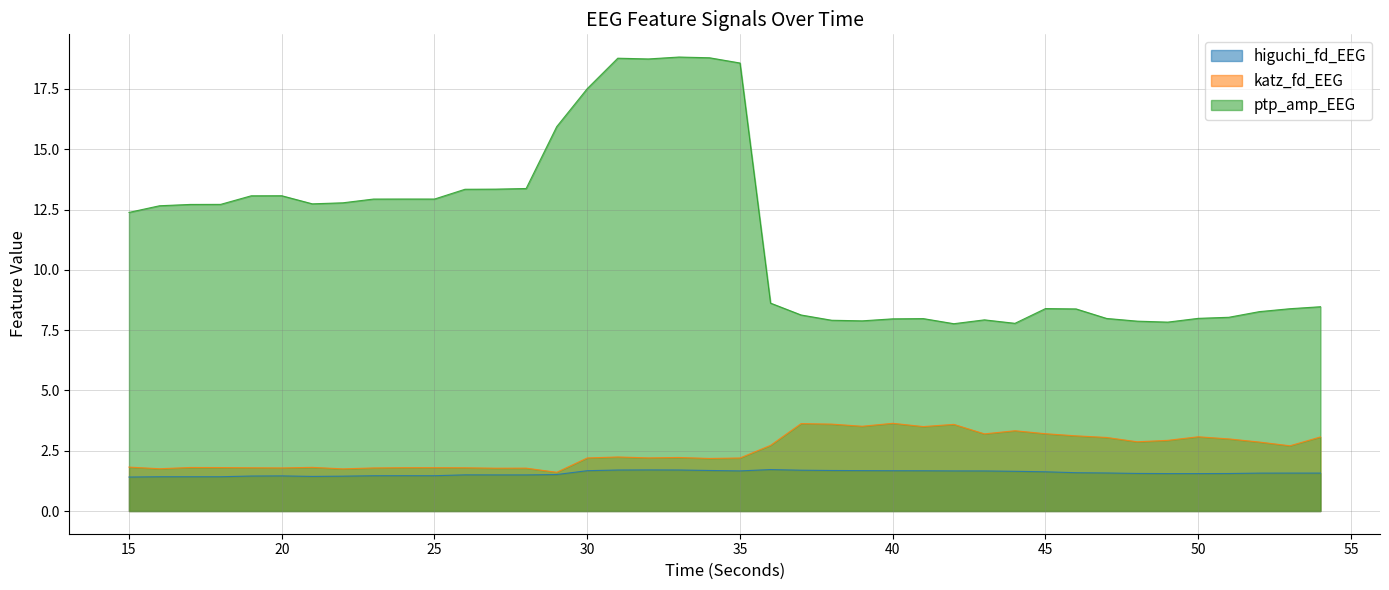

Reading right to left, transcribe all the data shown in this chart.

higuchi_fd_EEG: 54=1.6	53=1.6	52=1.6	51=1.6	50=1.6	49=1.6	48=1.6	47=1.6	46=1.6	45=1.6	44=1.6	43=1.7	42=1.7	41=1.7	40=1.7	39=1.7	38=1.7	37=1.7	36=1.7	35=1.7	34=1.7	33=1.7	32=1.7	31=1.7	30=1.7	29=1.5	28=1.5	27=1.5	26=1.5	25=1.5	24=1.5	23=1.5	22=1.4	21=1.4	20=1.5	19=1.5	18=1.4	17=1.4	16=1.4	15=1.4
katz_fd_EEG: 54=3.1	53=2.7	52=2.9	51=3.0	50=3.1	49=2.9	48=2.9	47=3.1	46=3.1	45=3.2	44=3.3	43=3.2	42=3.6	41=3.5	40=3.6	39=3.5	38=3.6	37=3.6	36=2.7	35=2.2	34=2.2	33=2.2	32=2.2	31=2.2	30=2.2	29=1.6	28=1.8	27=1.8	26=1.8	25=1.8	24=1.8	23=1.8	22=1.7	21=1.8	20=1.8	19=1.8	18=1.8	17=1.8	16=1.8	15=1.8
ptp_amp_EEG: 54=8.5	53=8.4	52=8.3	51=8.0	50=8.0	49=7.8	48=7.9	47=8.0	46=8.4	45=8.4	44=7.8	43=7.9	42=7.8	41=8.0	40=8.0	39=7.9	38=7.9	37=8.1	36=8.6	35=18.6	34=18.8	33=18.8	32=18.7	31=18.8	30=17.5	29=15.9	28=13.4	27=13.3	26=13.3	25=12.9	24=12.9	23=12.9	22=12.8	21=12.7	20=13.1	19=13.1	18=12.7	17=12.7	16=12.7	15=12.4